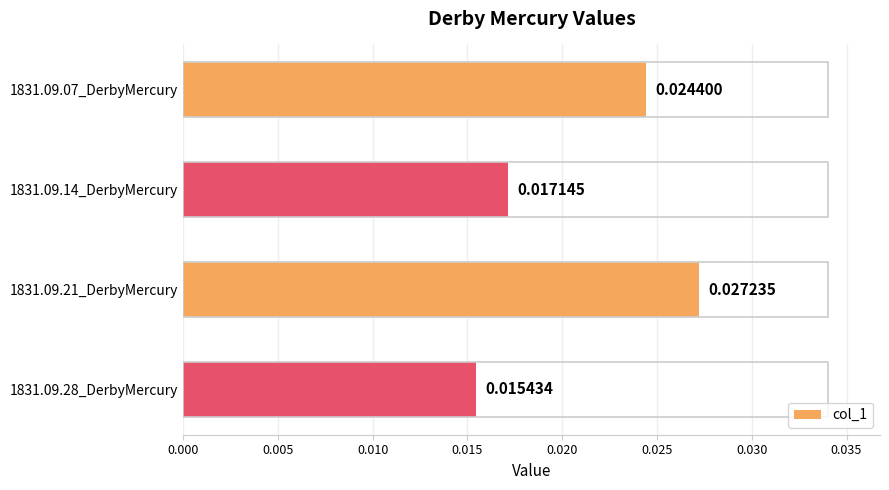

Between 1831.09.21_DerbyMercury and 1831.09.28_DerbyMercury, which is larger?

1831.09.21_DerbyMercury